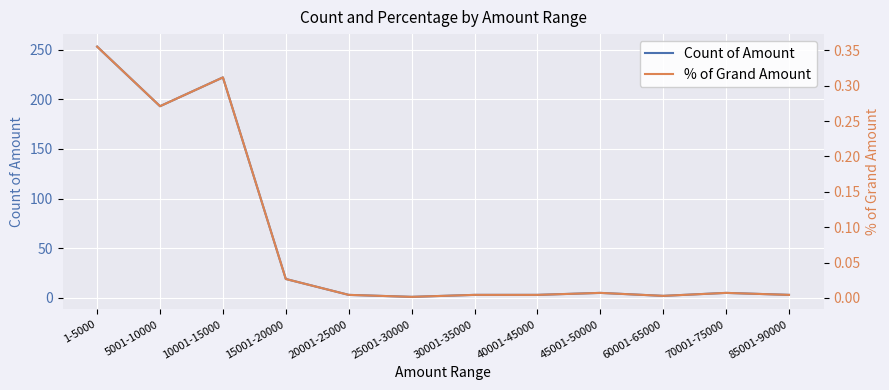

What is the sum of all Count of Amount values?

712